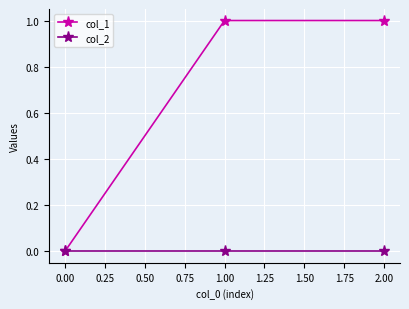

Reading left to right, transcribe all the data shown in this chart.

col_1: 0.00=0	1.00=1	2.00=1
col_2: 0.00=0	1.00=0	2.00=0